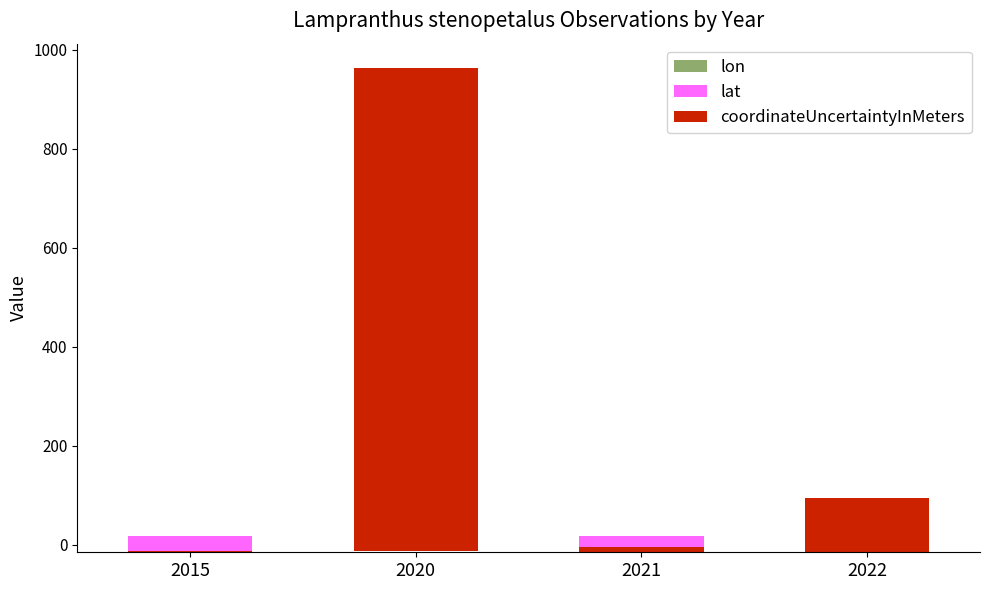

At which category is the sum across all series the highest?

2020